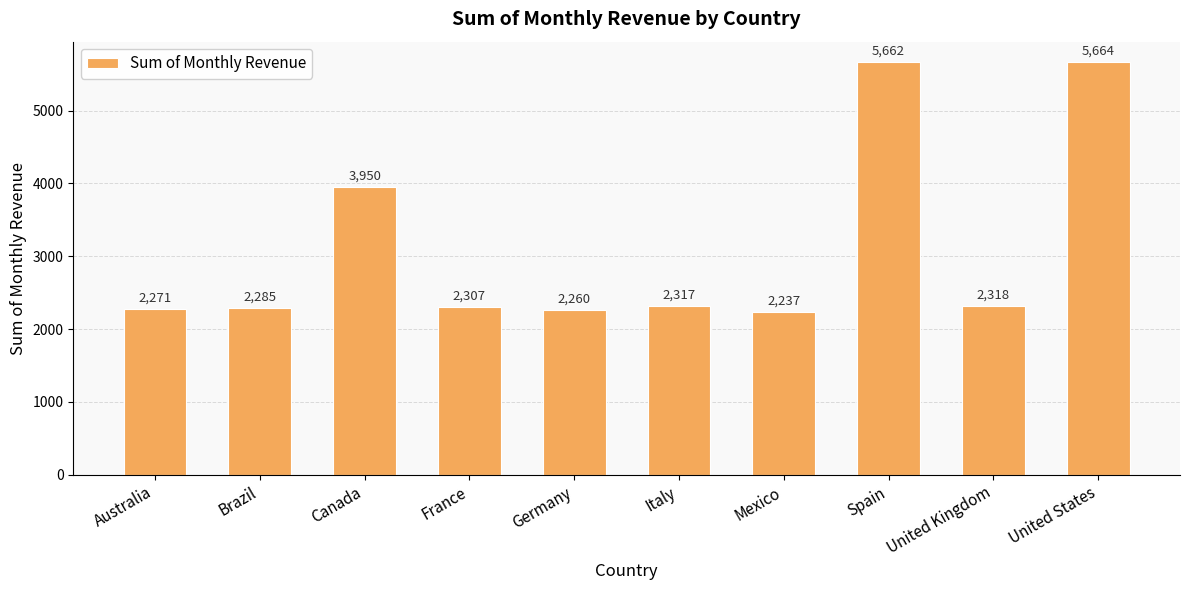

What is the difference between the values at United States and Italy?

3347